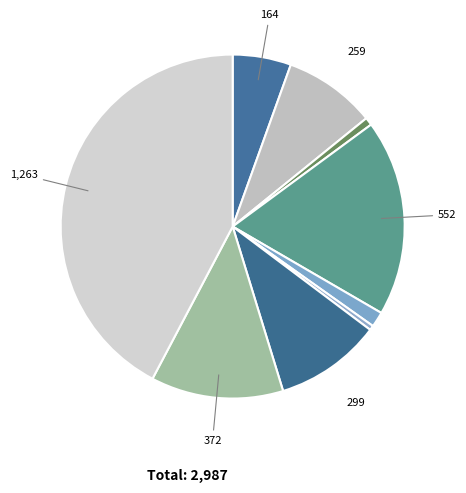

Is there any slice that represents more than half of the pie?

No